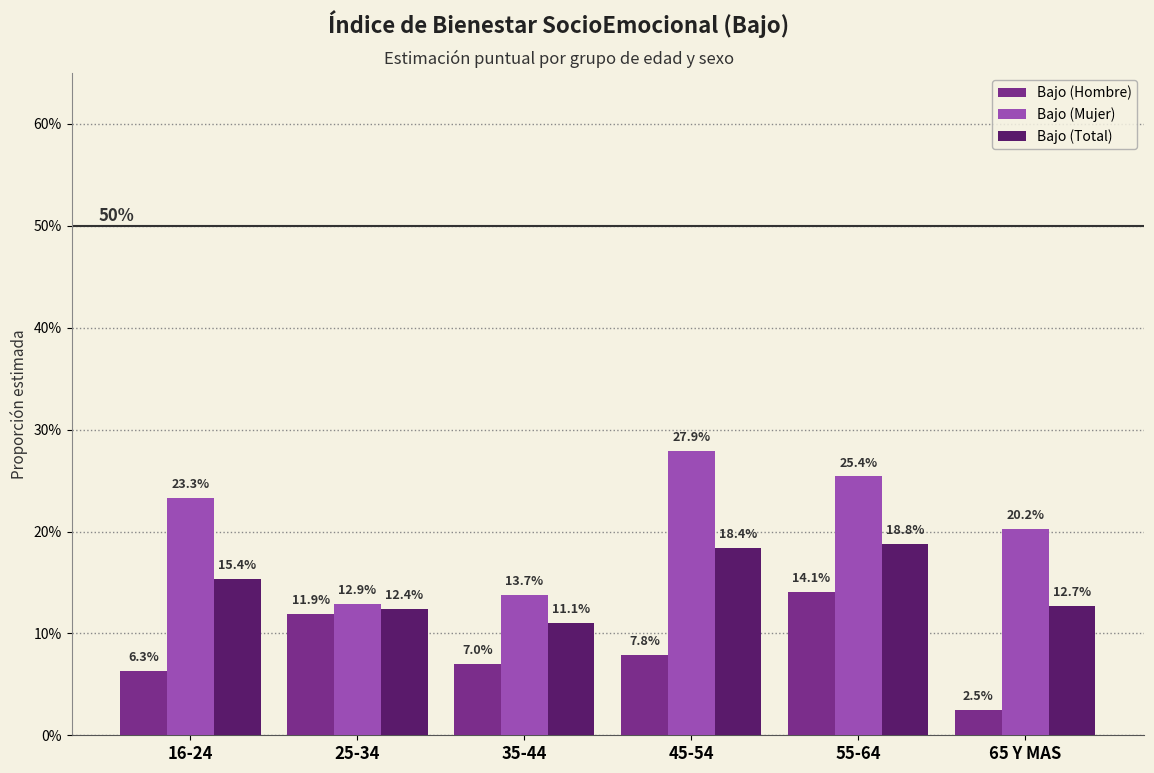

True or false: Bajo (Hombre) has a value of 0.0 at 45-54.

False